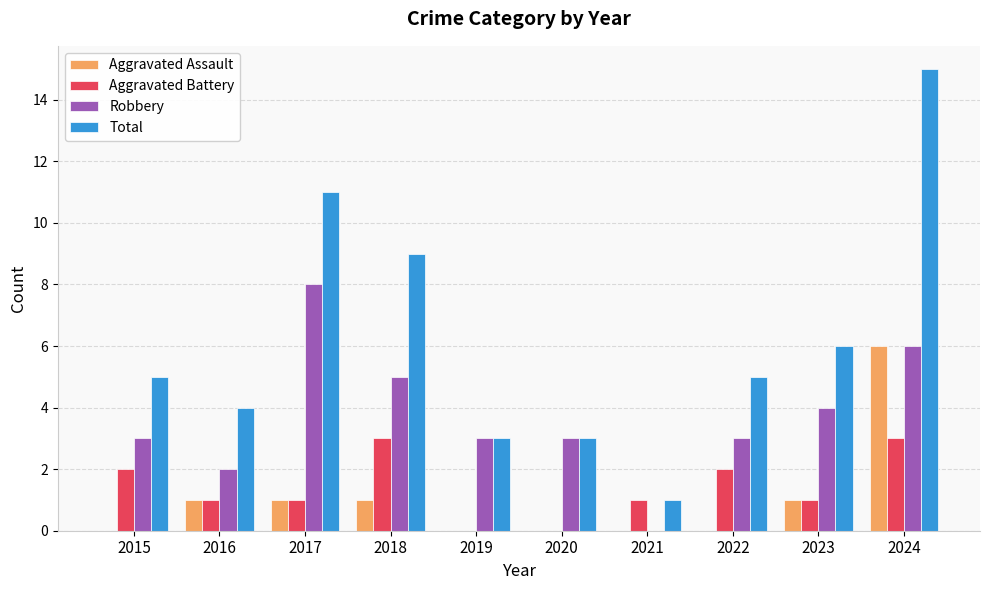

Reading right to left, extract all data points from this chart.

Aggravated Assault: 6	1	0	0	0	0	1	1	1	0
Aggravated Battery: 3	1	2	1	0	0	3	1	1	2
Robbery: 6	4	3	0	3	3	5	8	2	3
Total: 15	6	5	1	3	3	9	11	4	5